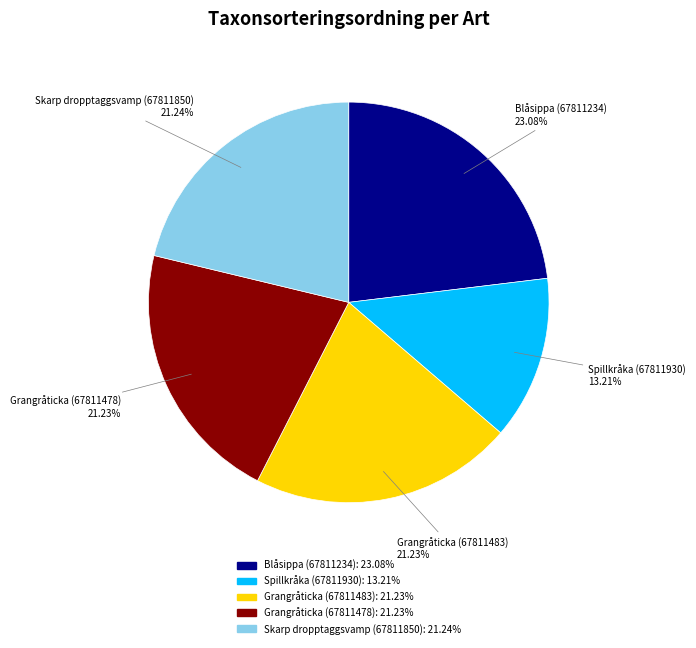

Which category has the biggest portion of the pie?

Blåsippa (67811234)